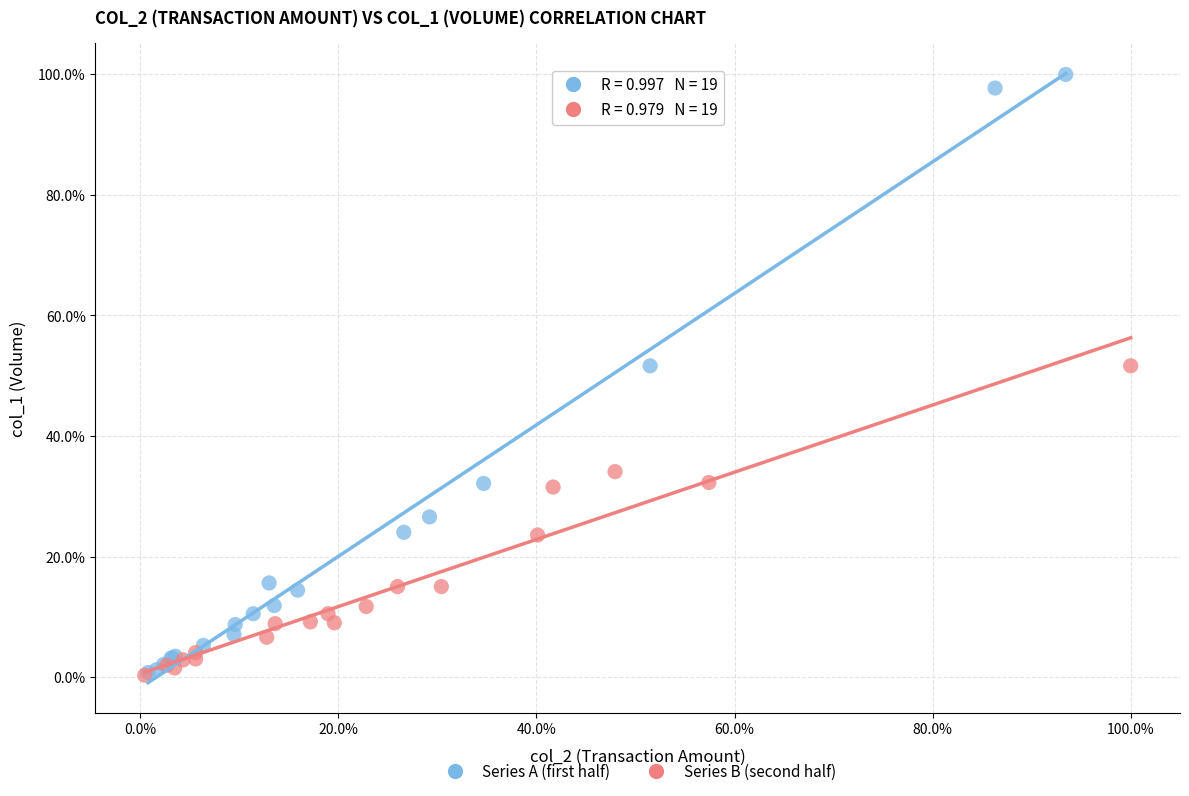

What are all the series names shown in the legend?

Series A (first half), Series B (second half)